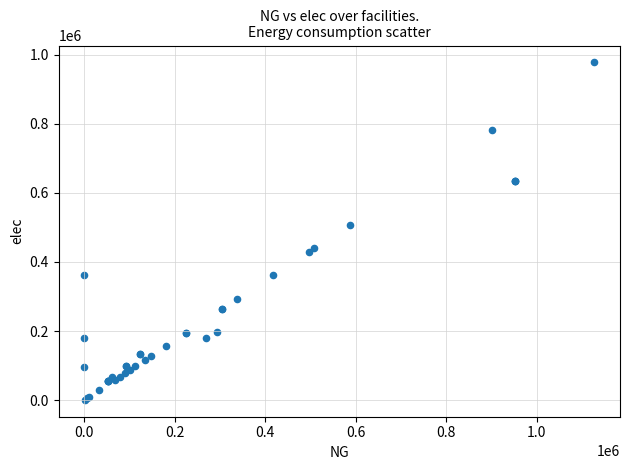

What Y value in the scatter plot is closest to 489071?

508126.7